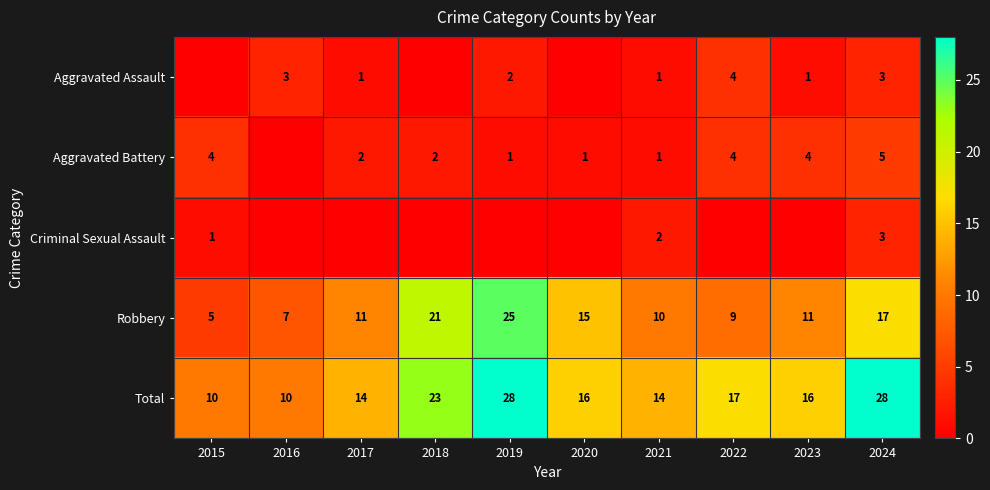

What is the difference between the maximum and minimum values in the Aggravated Assault series?

4